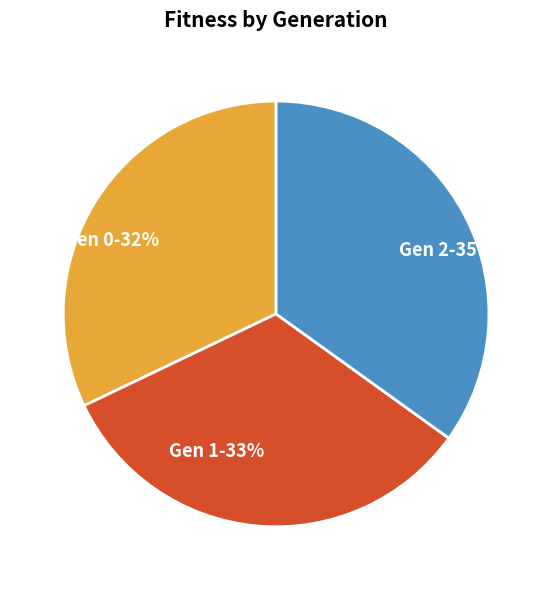

Does Gen 0-32% account for over 50% of the chart?

No